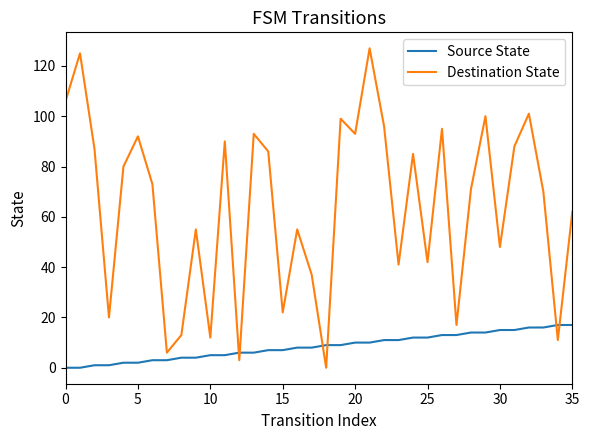

List the series in order of their peak value, lowest first.

Source State, Destination State